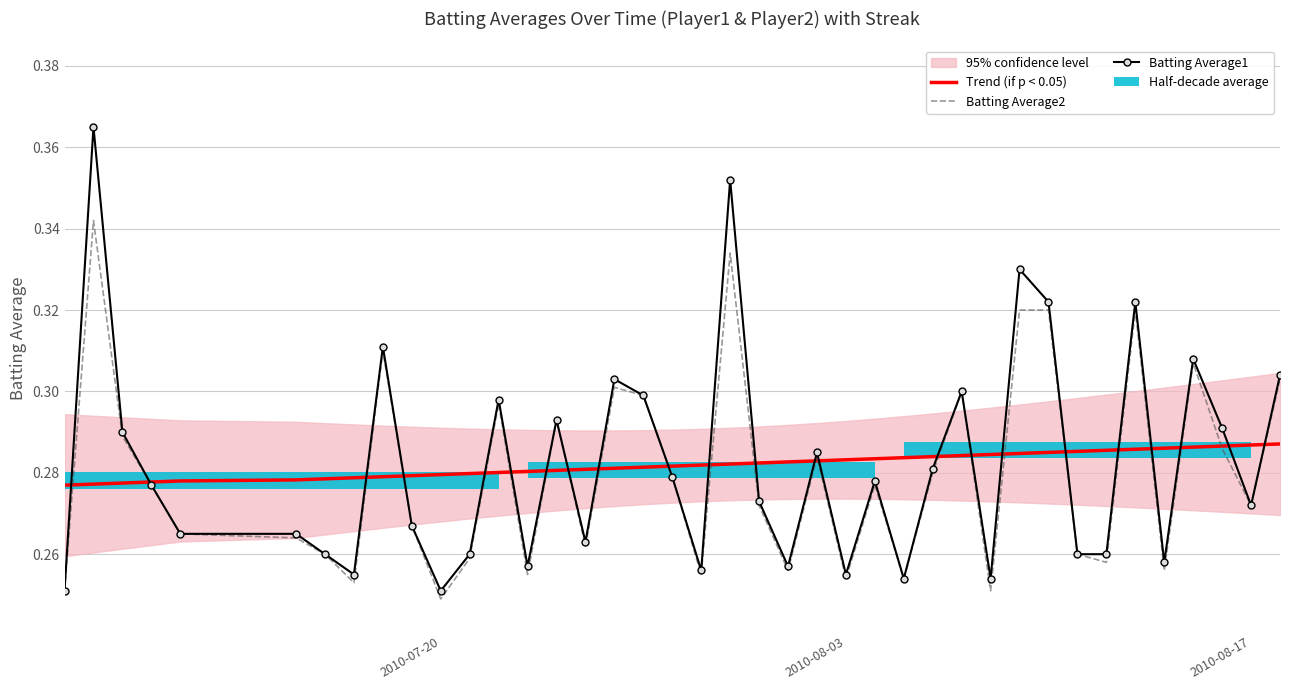

Rank the series by their maximum value, from highest to lowest.

Batting Average1, Batting Average2, Trend (if p < 0.05)